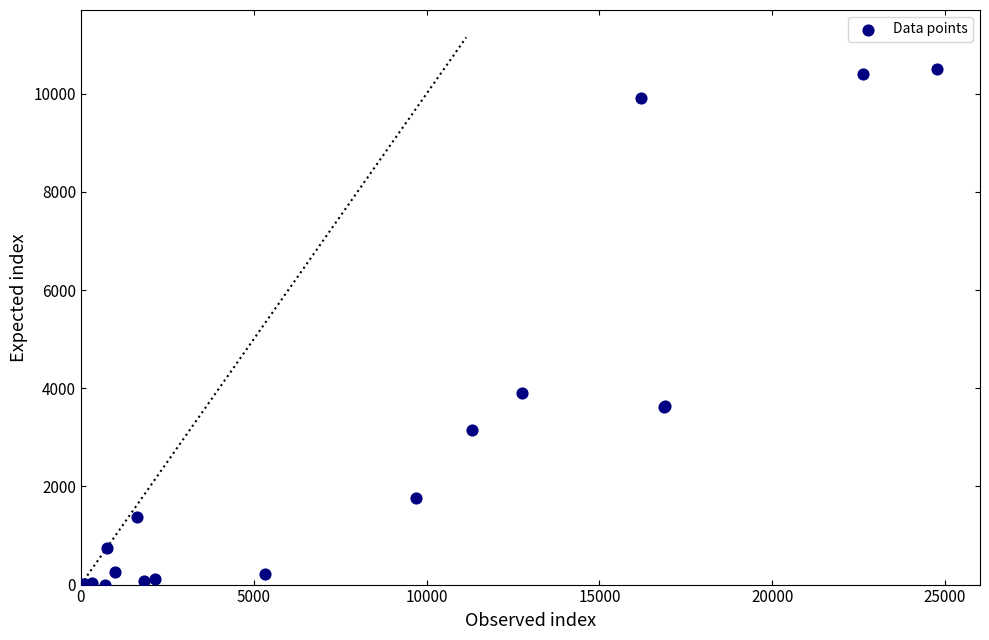

What Y value in the scatter plot is closest to 5250?

3898.2